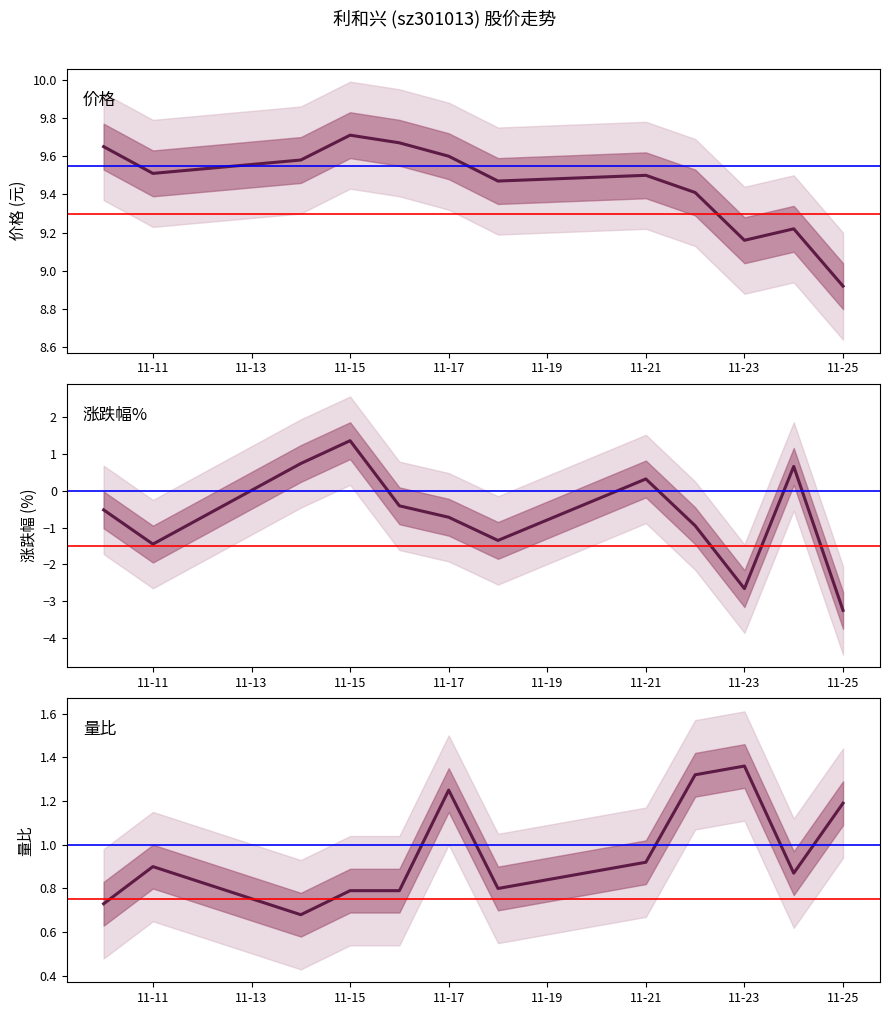

Which series has the largest total across all categories?

价格